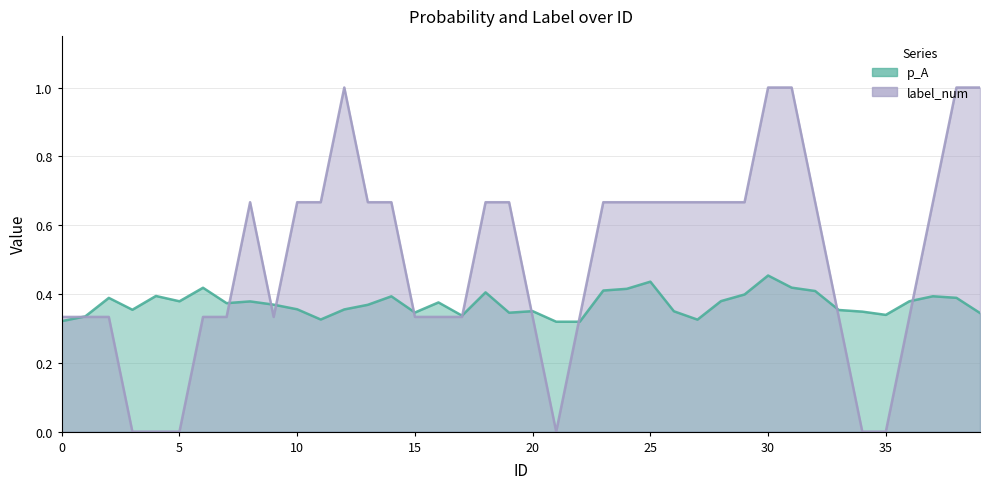

True or false: p_A has a value of 0.2 at 28.

False